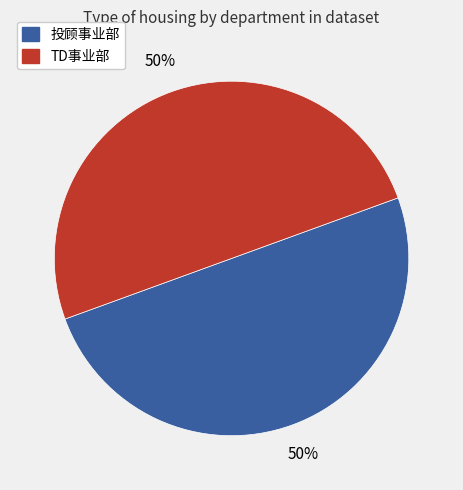

What is the ratio of the value at TD事业部 to the value at 投顾事业部?

1.0